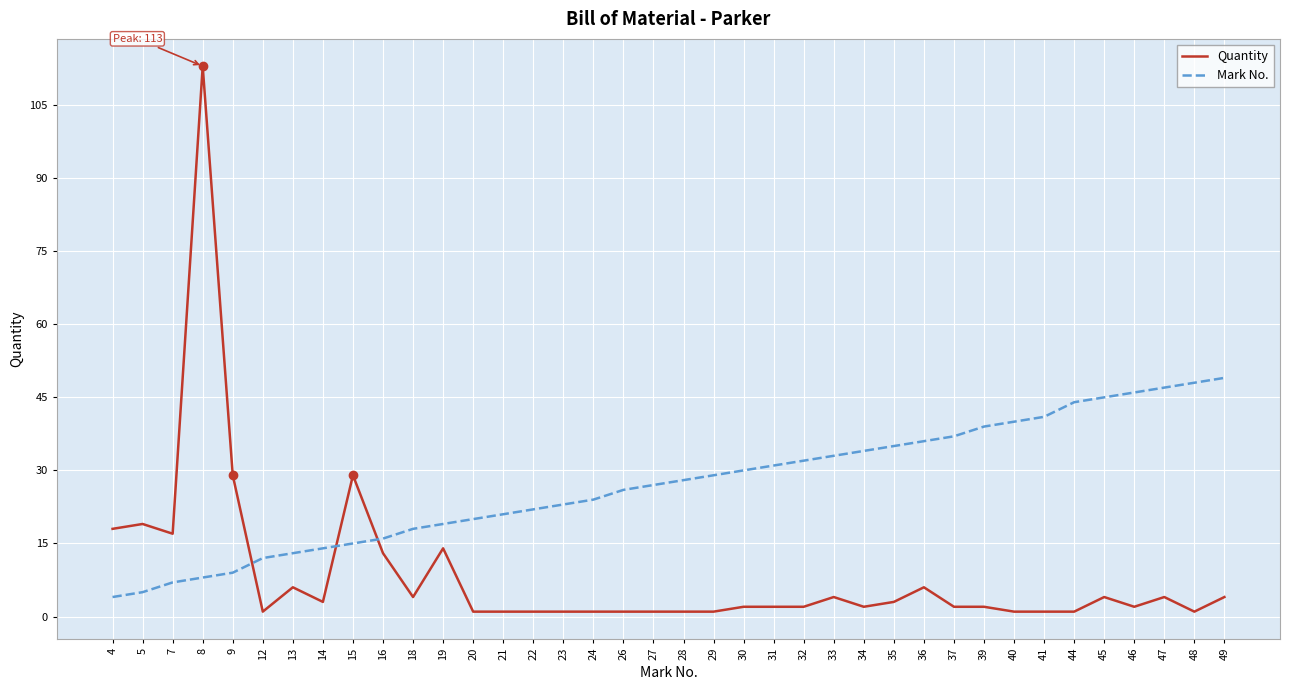

What is the difference between the maximum and minimum values in the Quantity series?

112